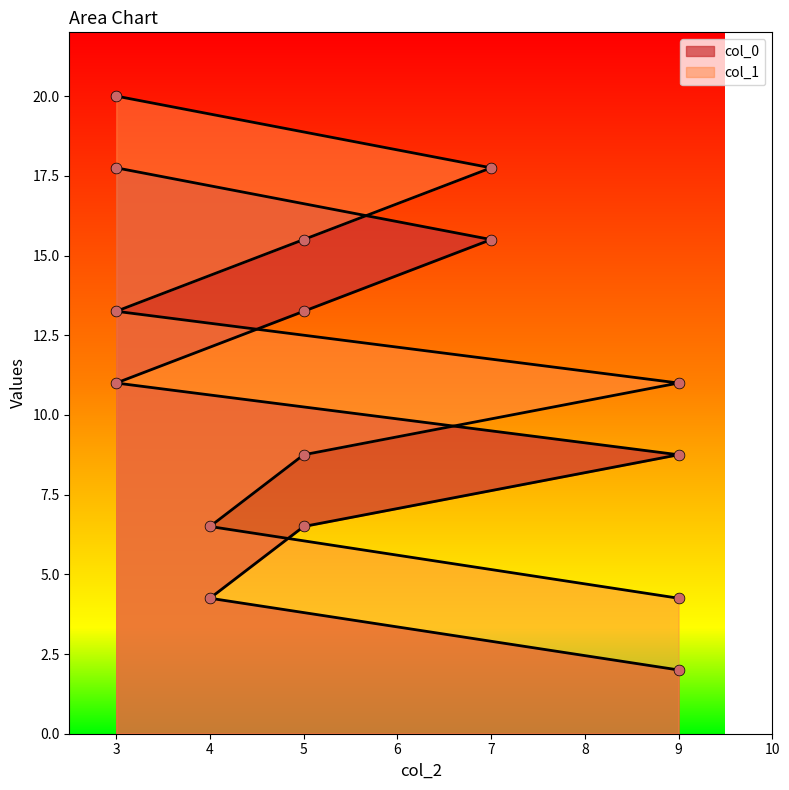

Which series contains the lowest Y value?

col_0